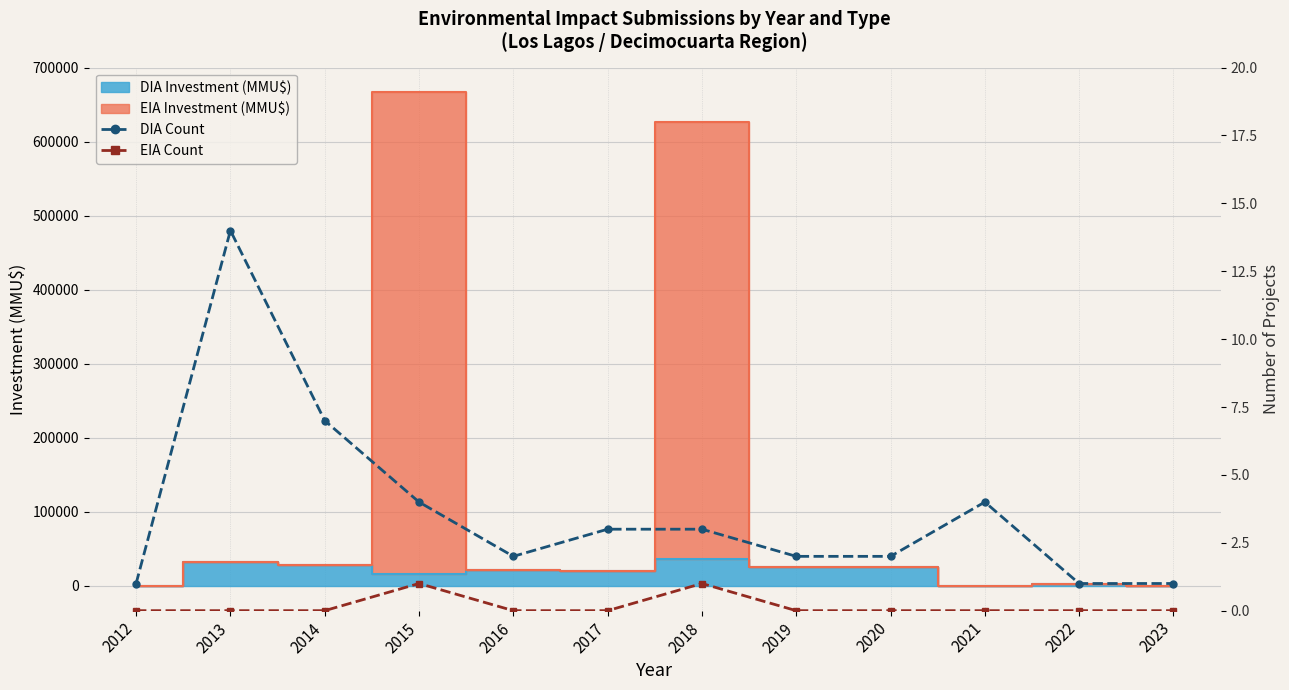

True or false: EIA Count and DIA Count cross at least once.

False